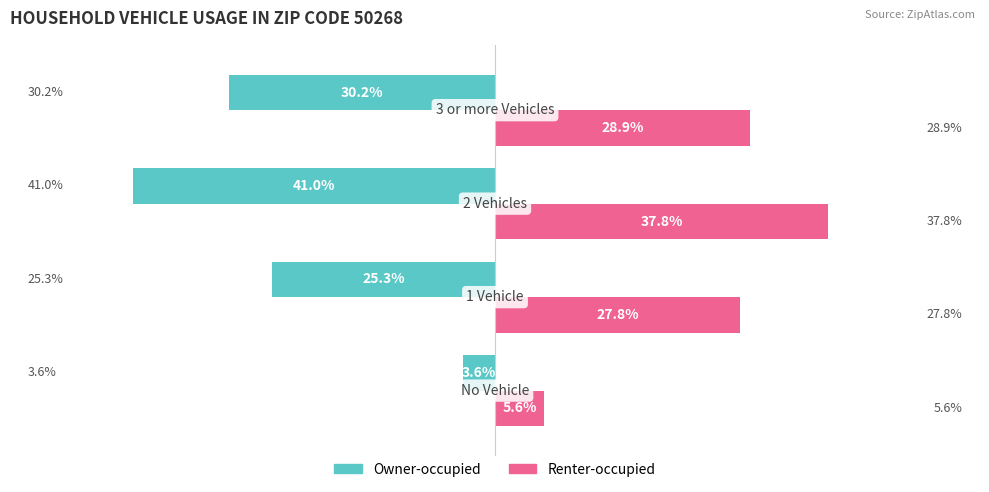

Rank the series by their maximum value, from lowest to highest.

Owner-occupied, Renter-occupied